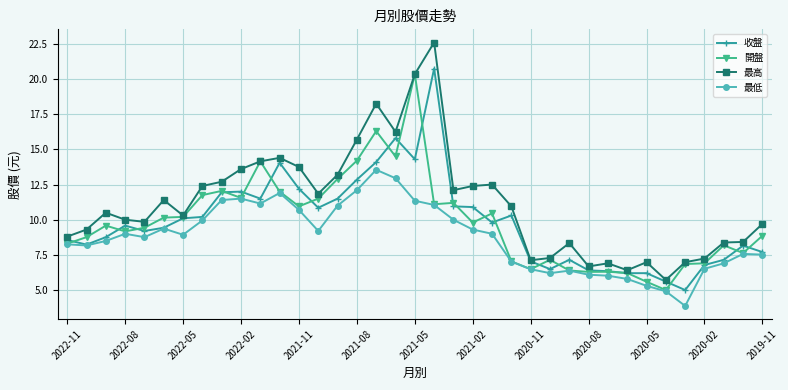

Which series has the widest spread of values?

最高